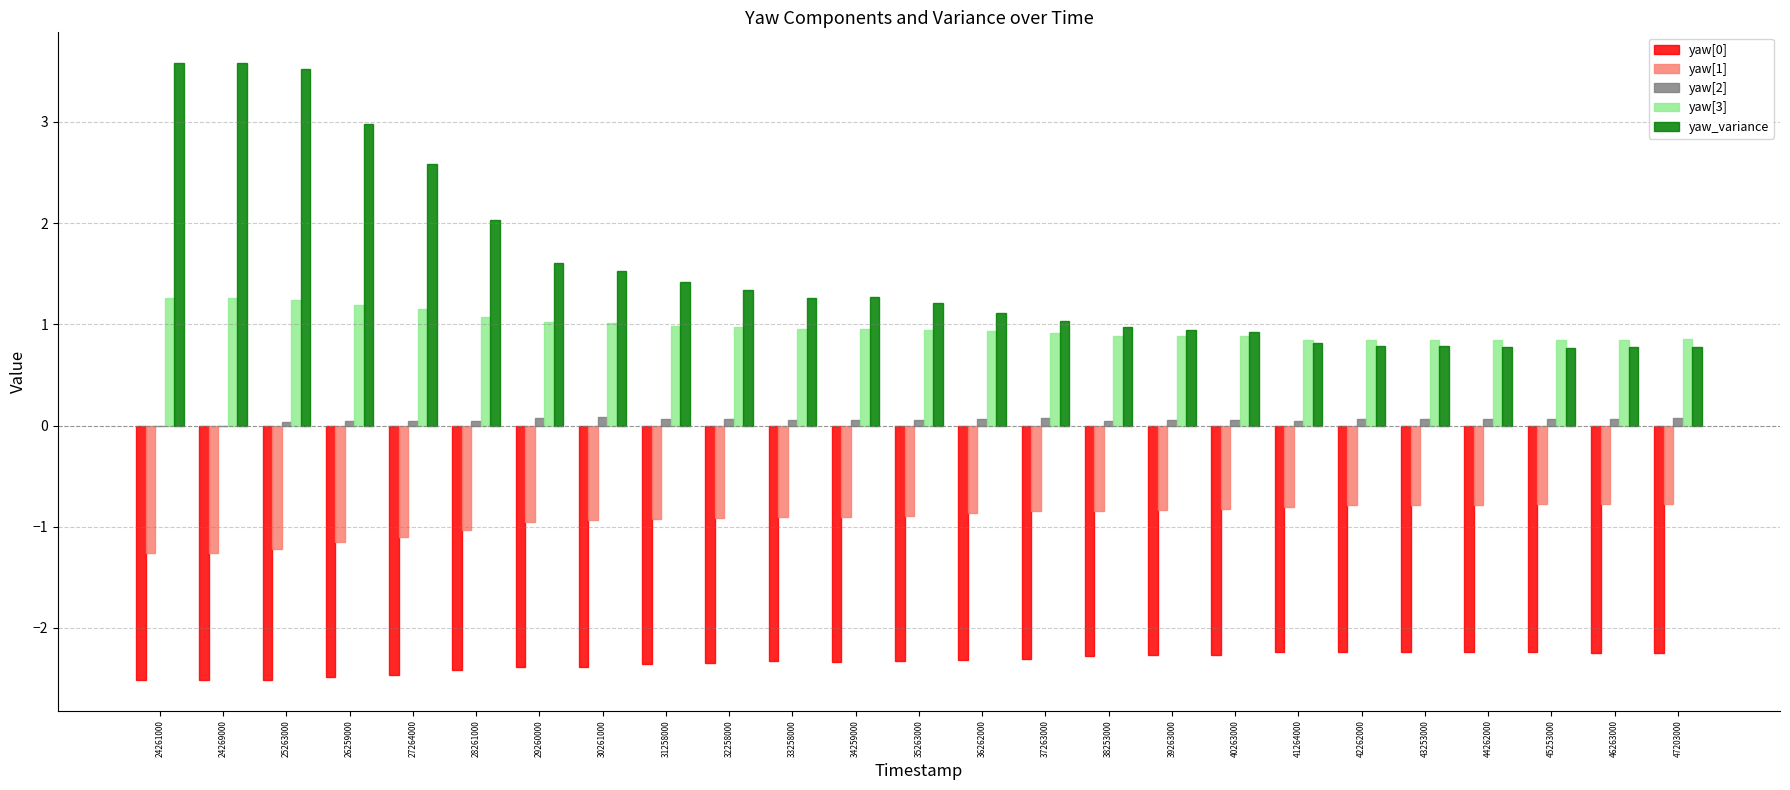

True or false: yaw[1] has a value of -0.9 at 36262000.

True